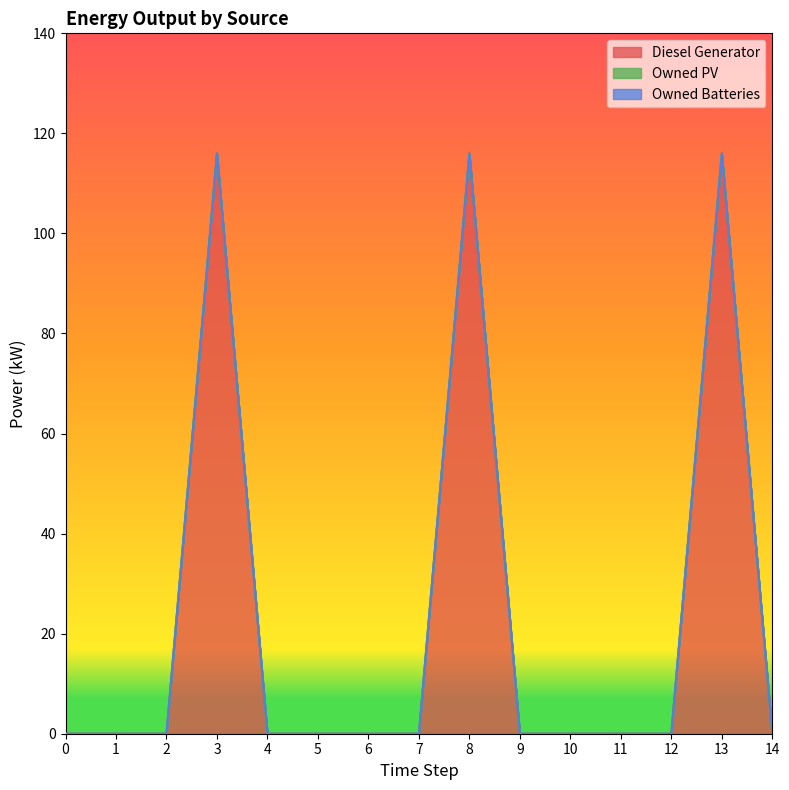

Between 6 and 9, which is larger?

6